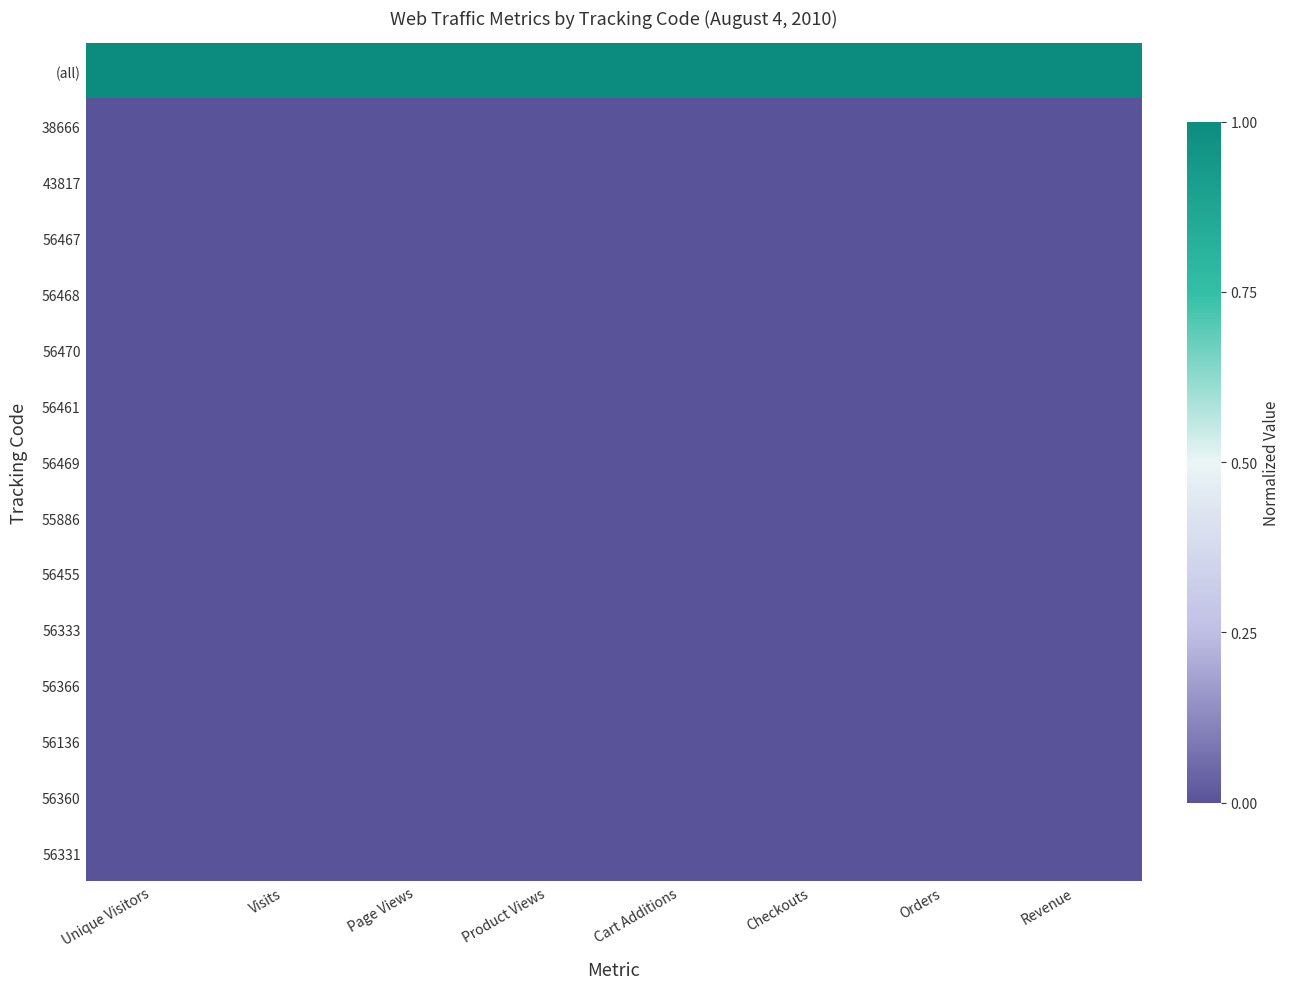

How many distinct data groups are displayed?

15